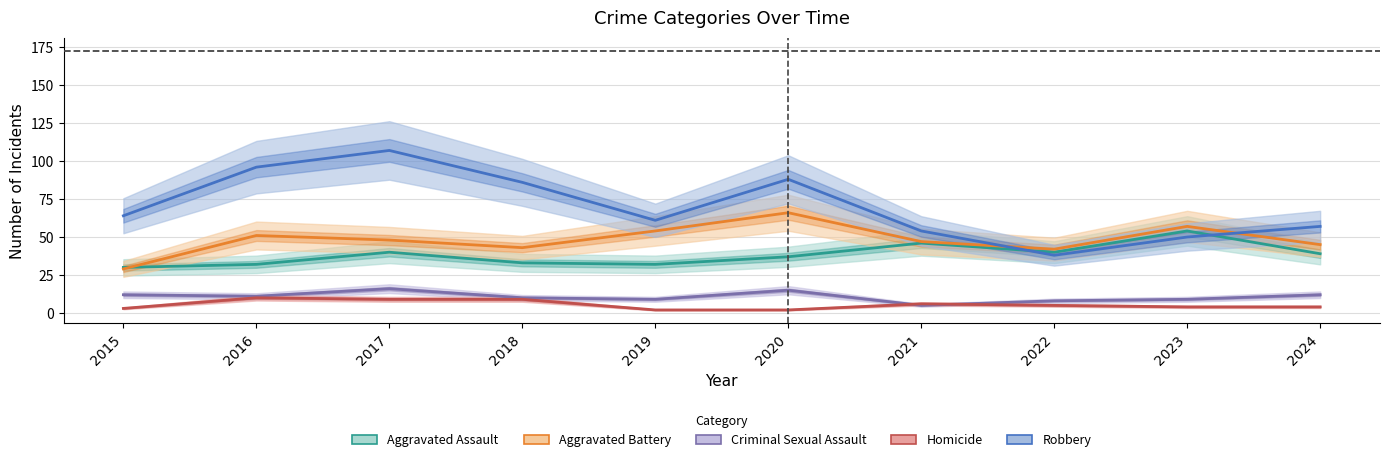

Rank the categories by Aggravated Battery value from highest to lowest.

2020, 2023, 2019, 2016, 2017, 2021, 2024, 2018, 2022, 2015